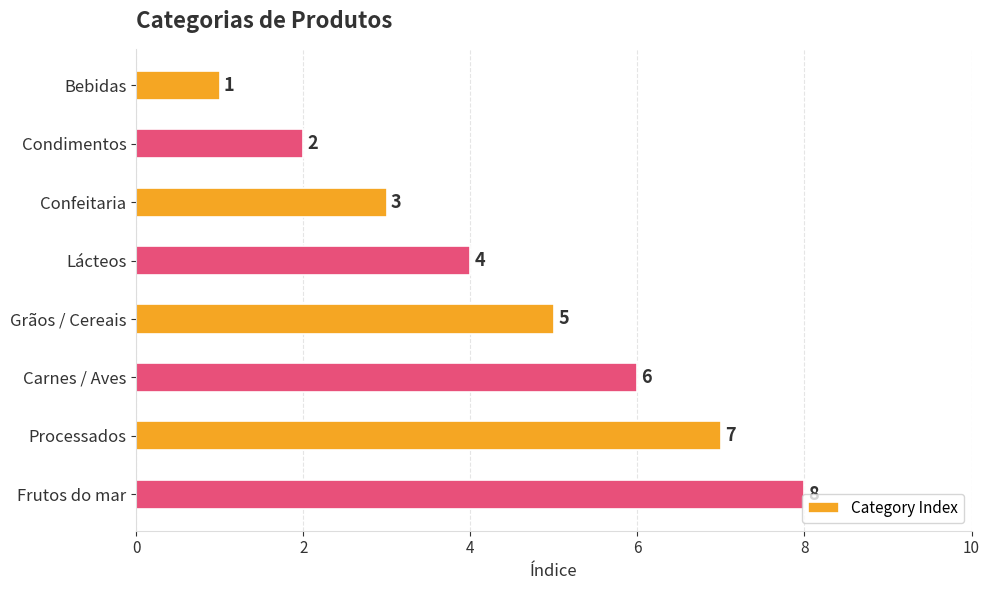

What is the sum of all values?

36